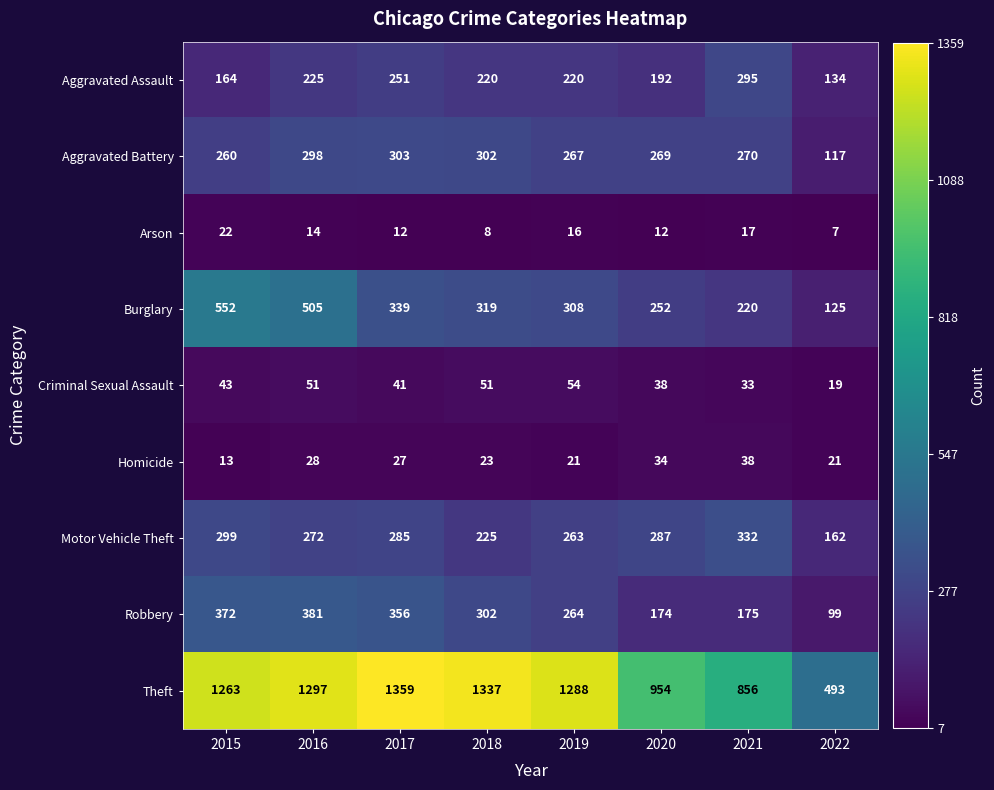

The Aggravated Battery series shows 267 at 2019. True or false?

True